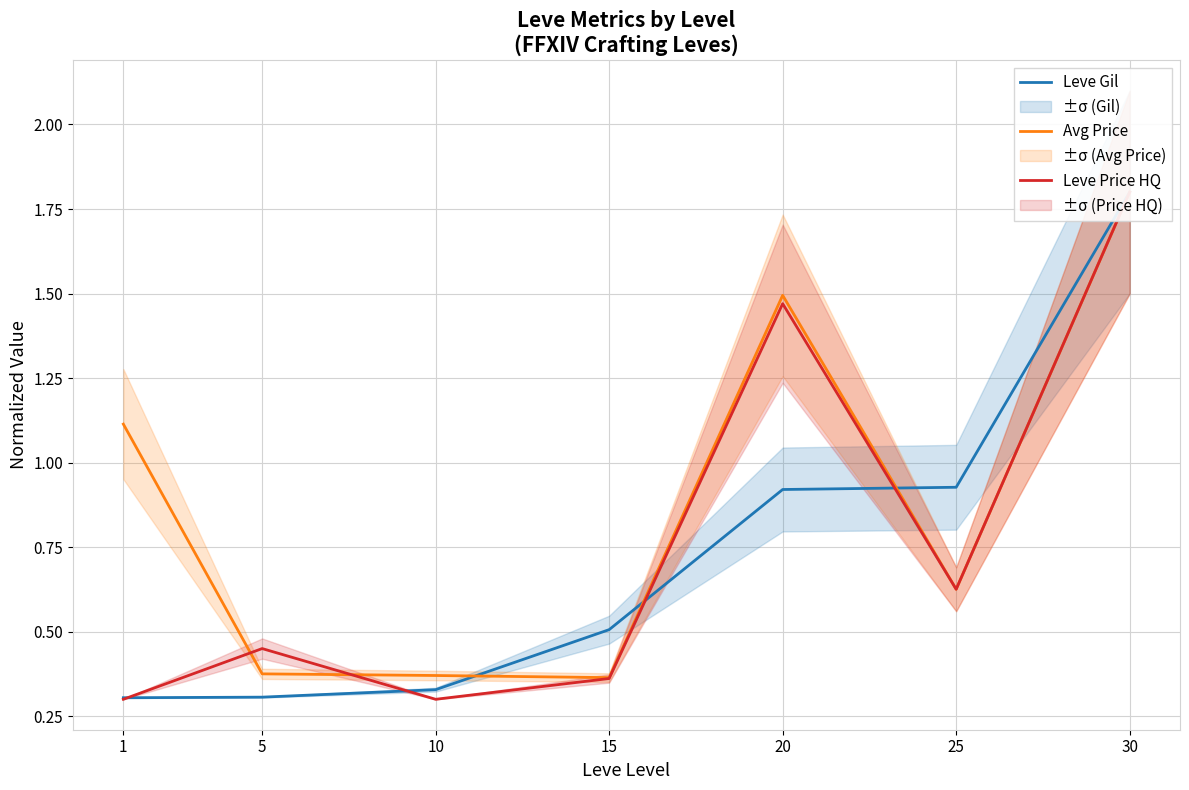

At which category is the sum across all series the highest?

30